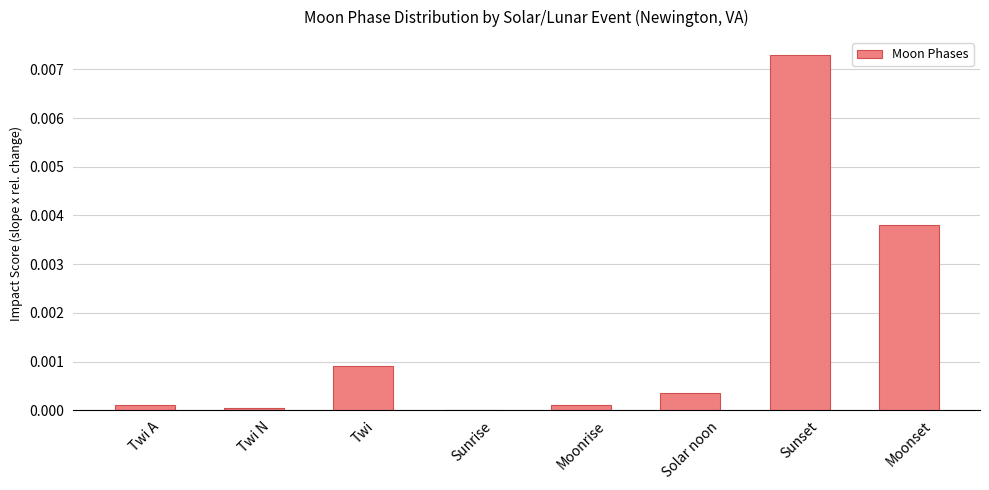

At which category does the chart reach its peak across all series?

Sunset